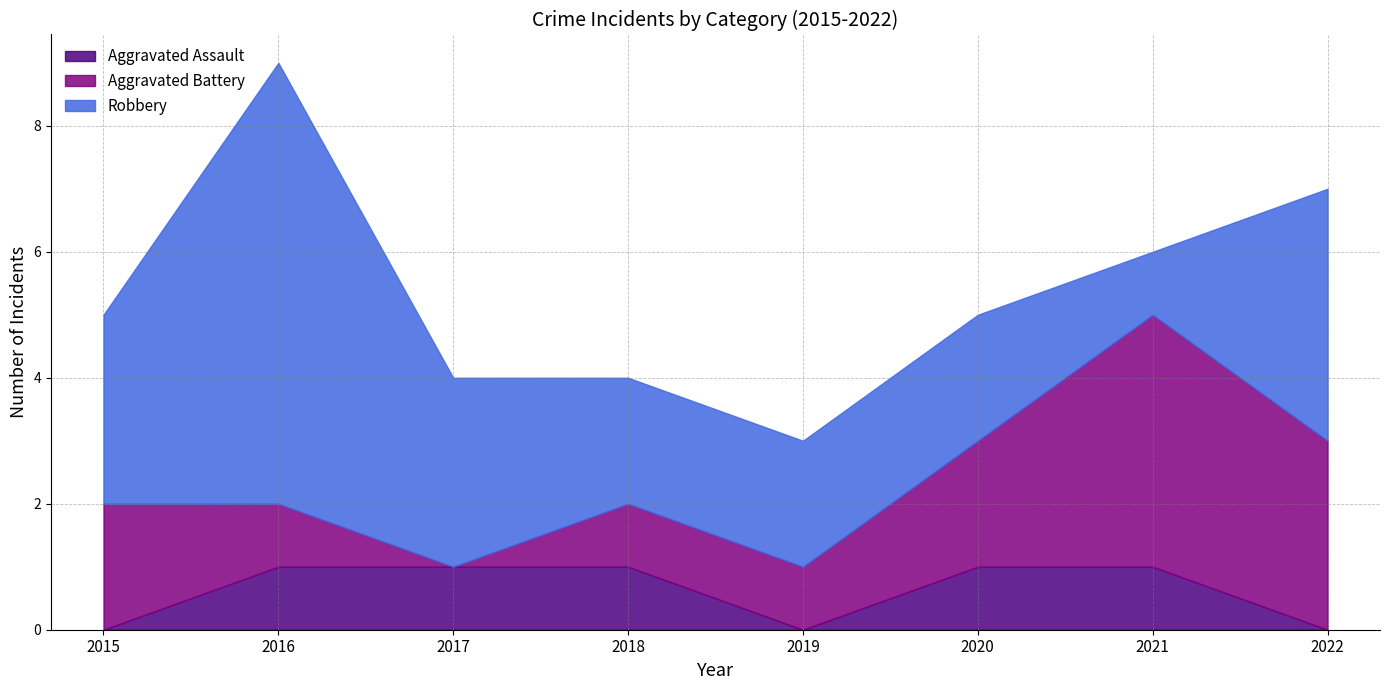

The Aggravated Assault series shows 1 at 2016. True or false?

False